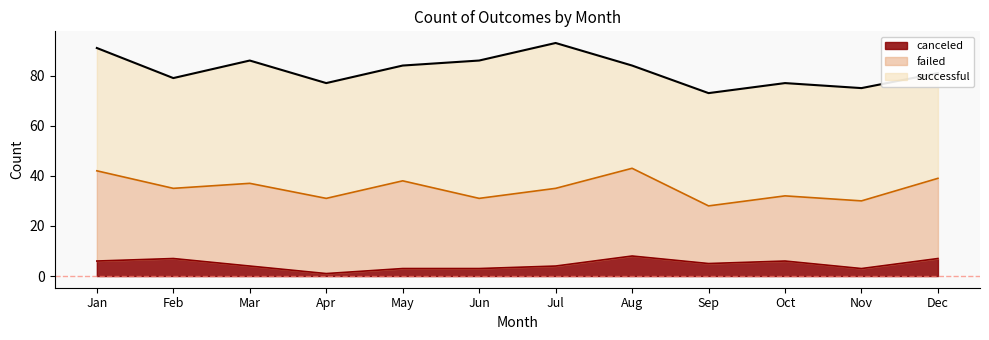

What is the difference between the failed values at Apr and Aug?

5